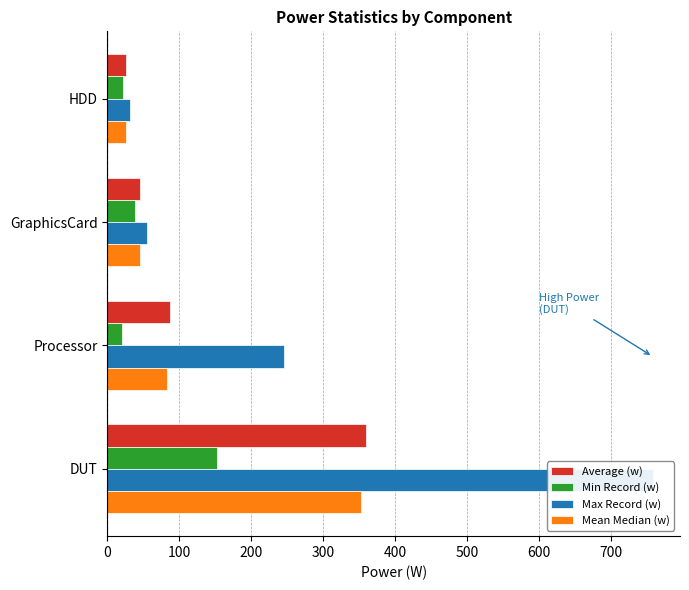

What is the average value of the Min Record (w) series?

58.2